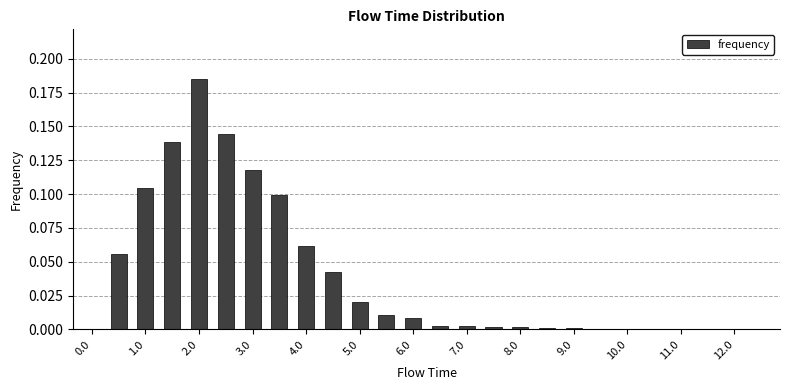

What is the sum of all values?

1.0